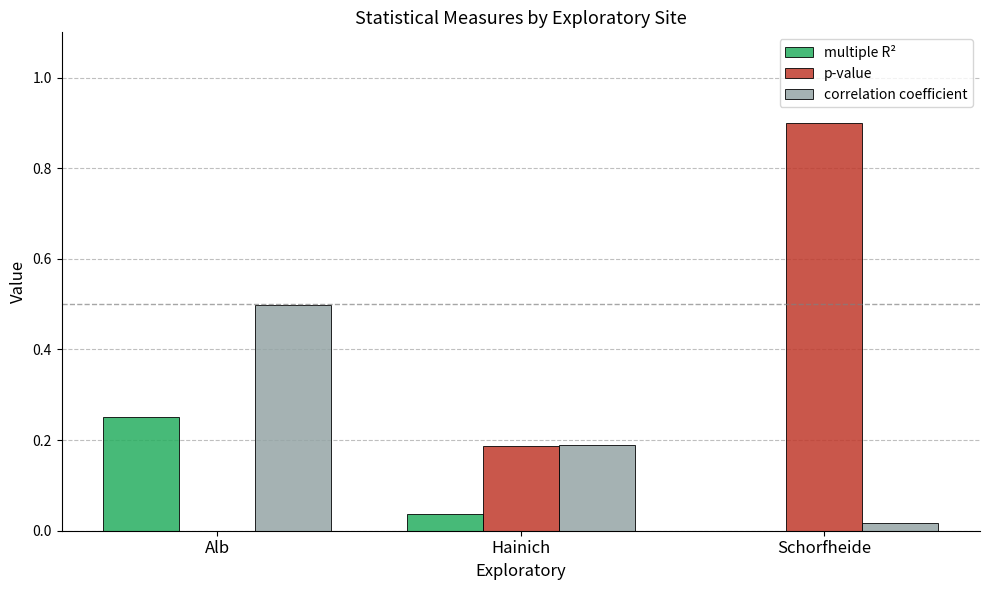

What value does the p-value series have at Schorfheide?

0.9